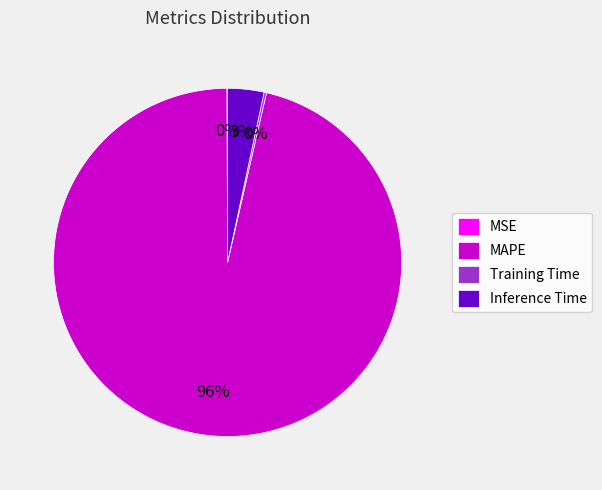

True or false: Inference Time accounts for 14% of the total.

False